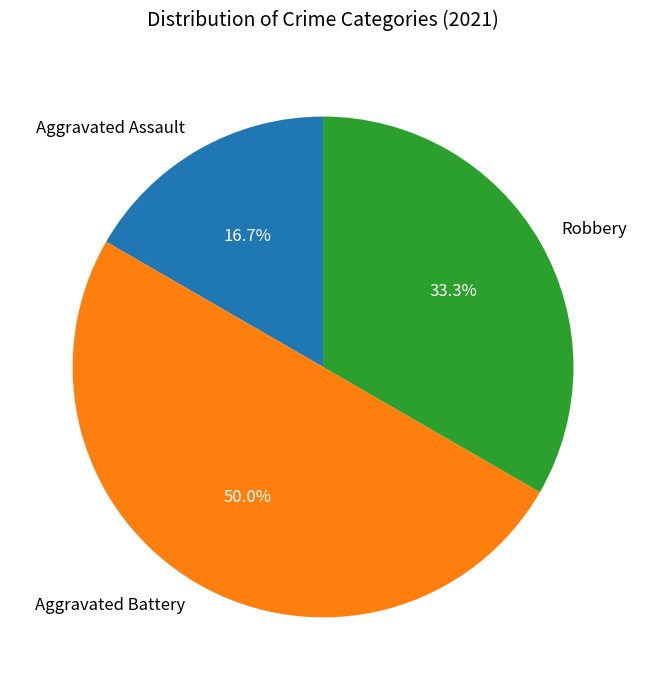

What percentage is NOT represented by Robbery?

66.7%